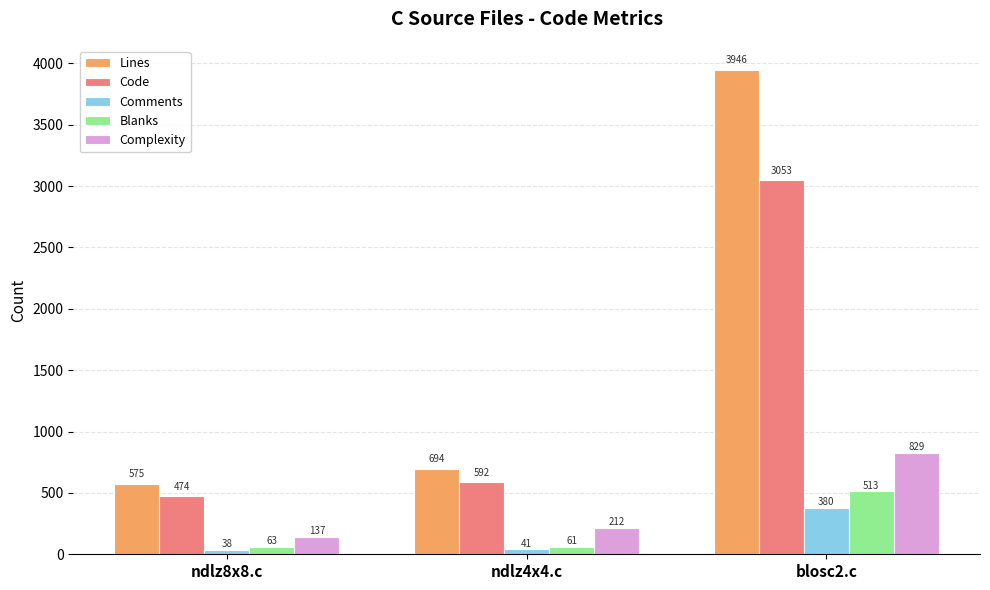

What is the difference between the maximum and minimum values in the Complexity series?

692